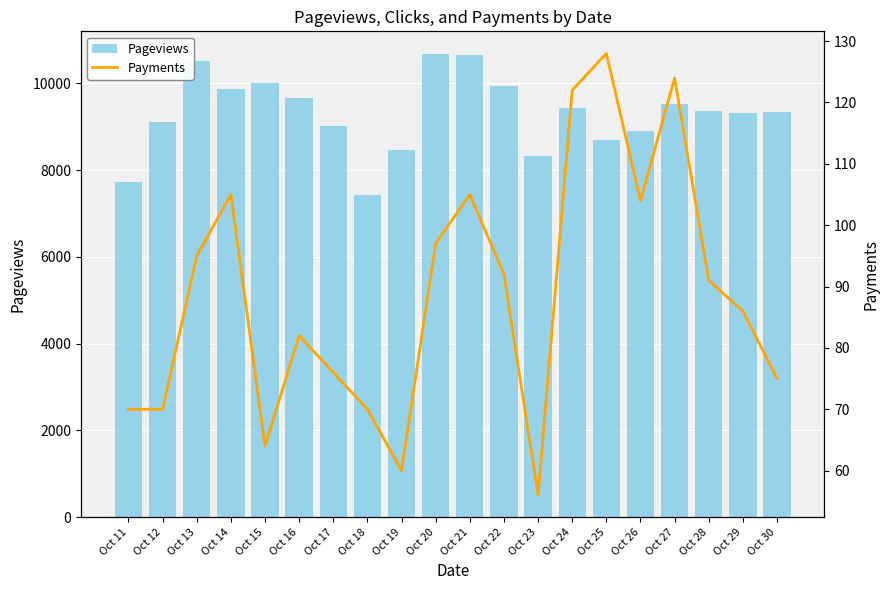

Rank the series by their average value, from highest to lowest.

Pageviews, Payments